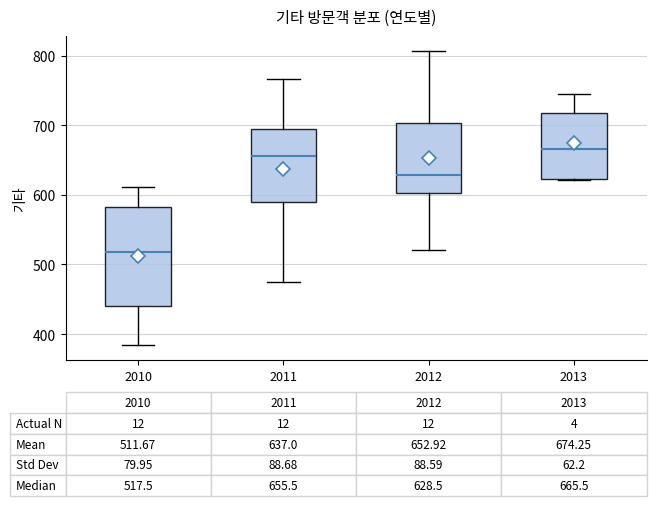

Which box is the tallest, from its lower edge to its upper edge?

2010